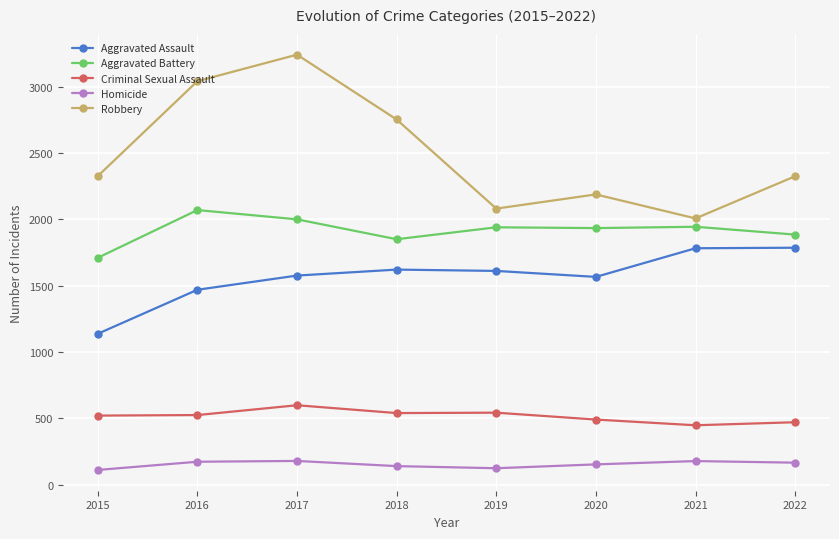

What is the difference between the highest and lowest values at 2020?

2036